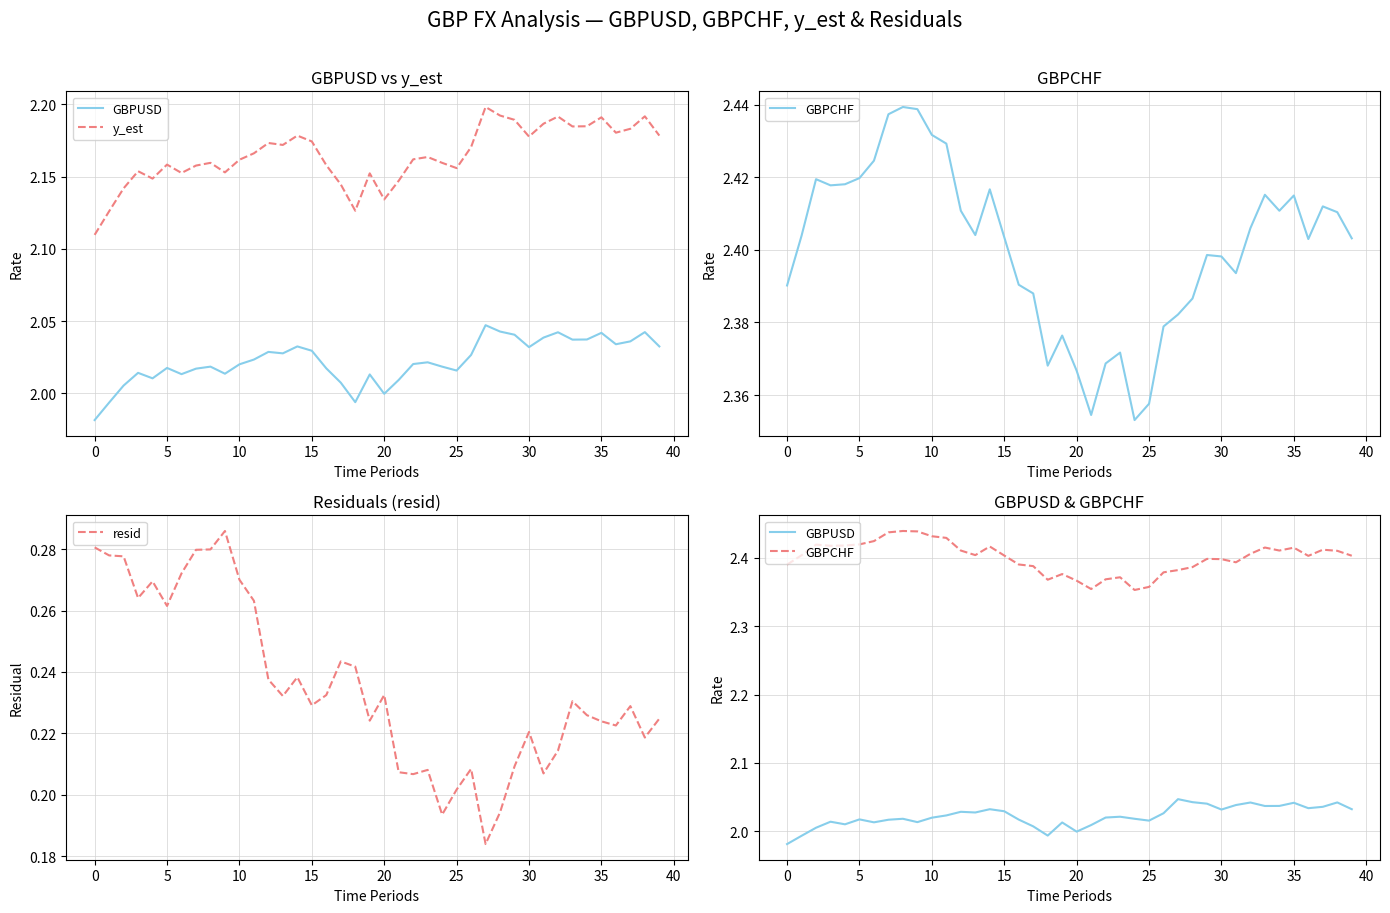

What is the total value across all series at 18?

6.7